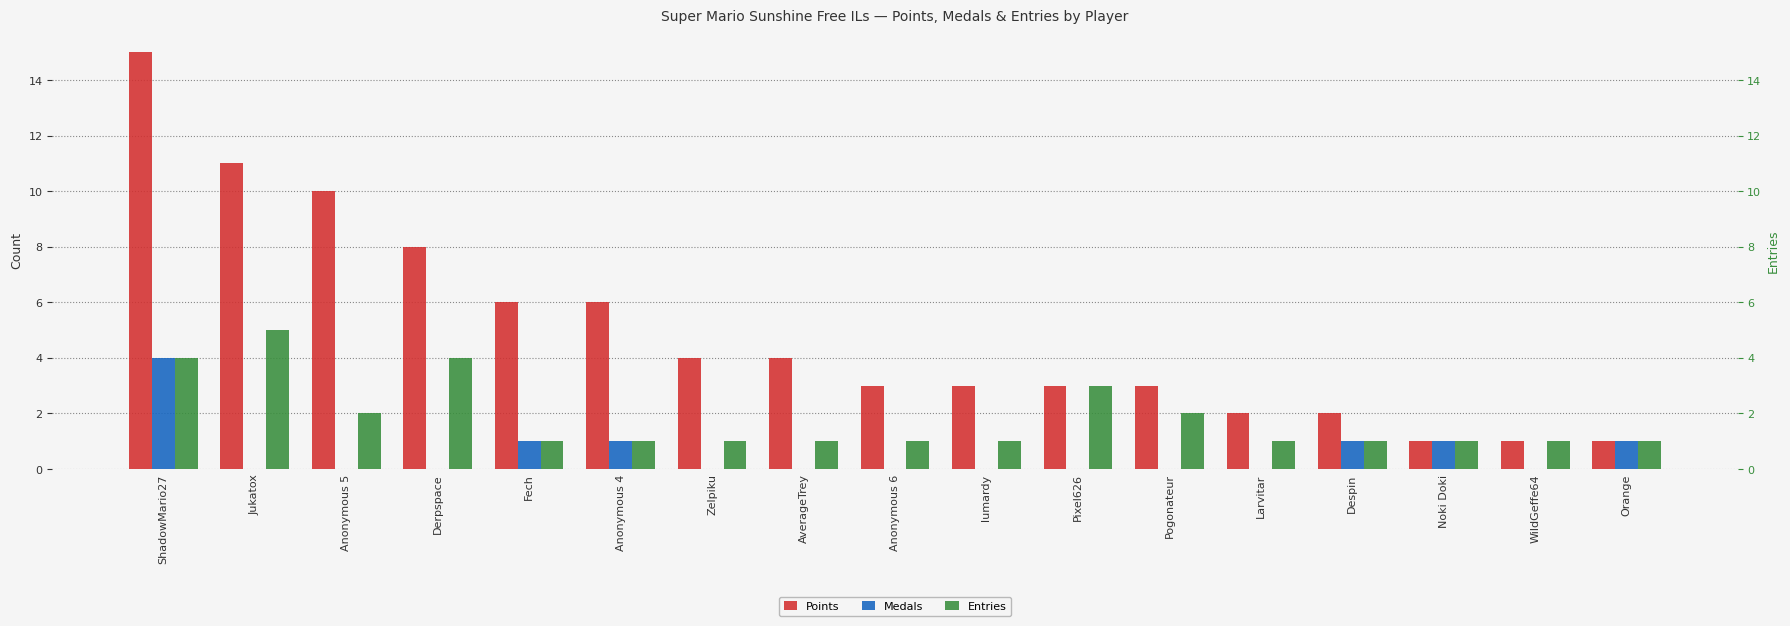

Rank the series by their maximum value, from lowest to highest.

Medals, Entries, Points